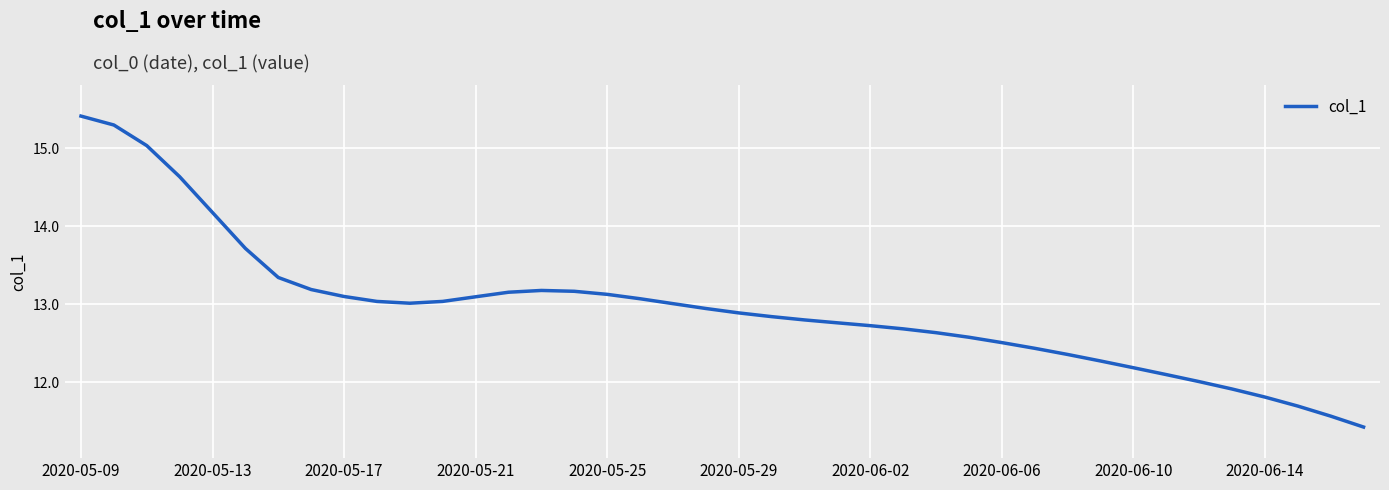

What is the maximum value shown in the chart?

15.4